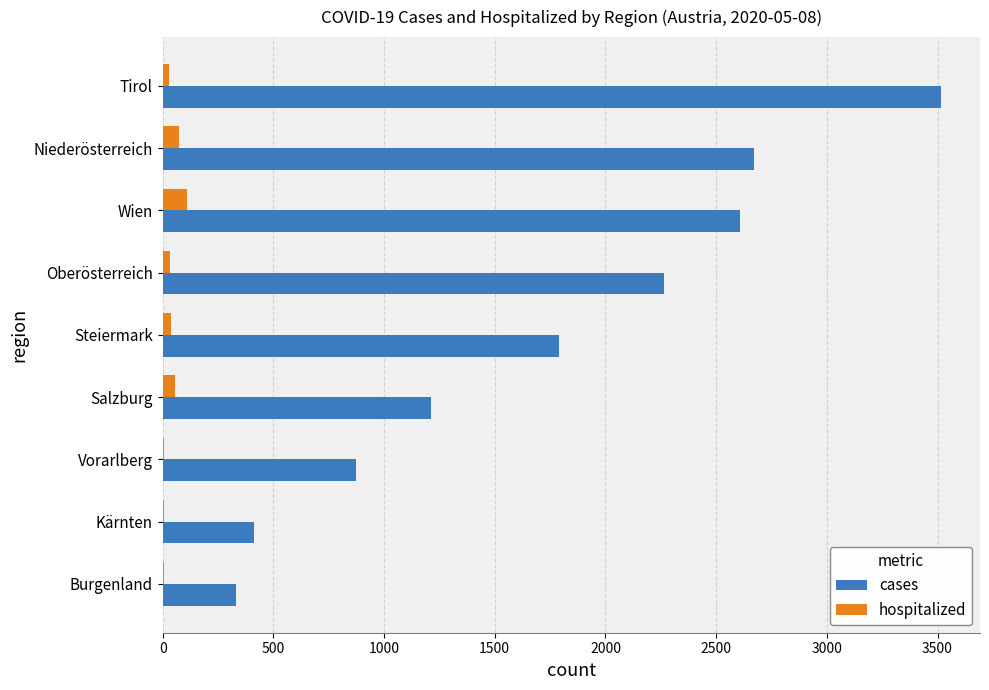

Which series has the largest total across all categories?

cases